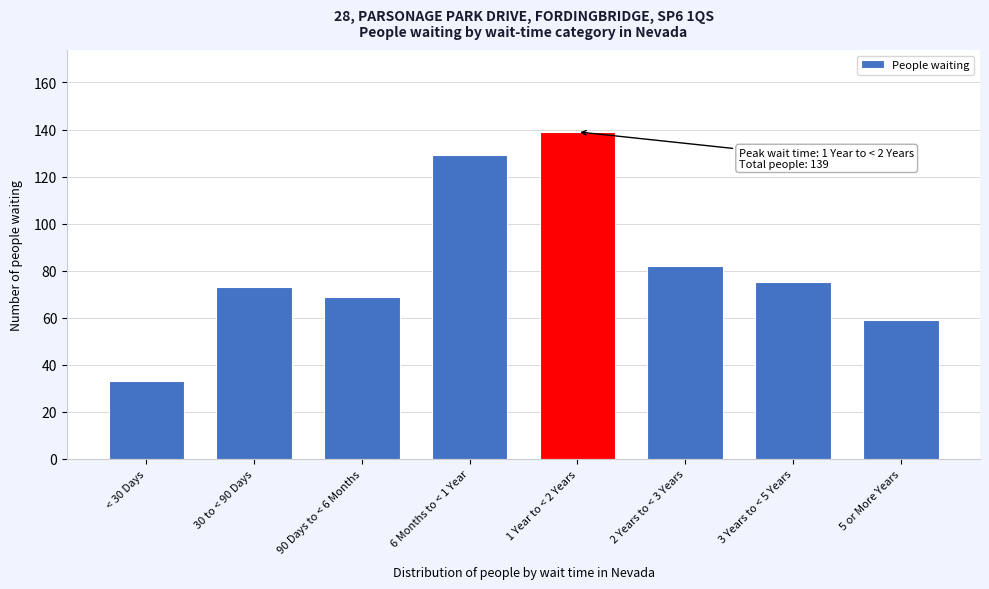

Reading right to left, what are all the values shown in this chart?

59	75	82	139	129	69	73	33